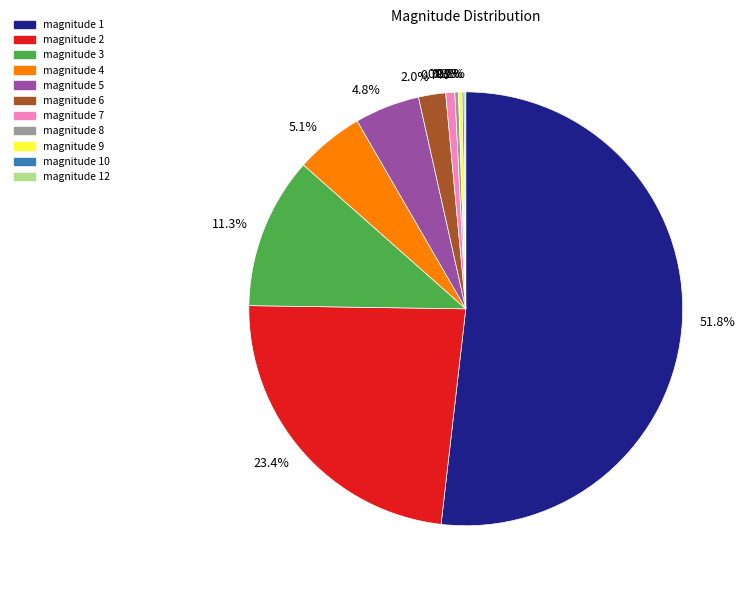

Is there a majority slice in this chart?

Yes